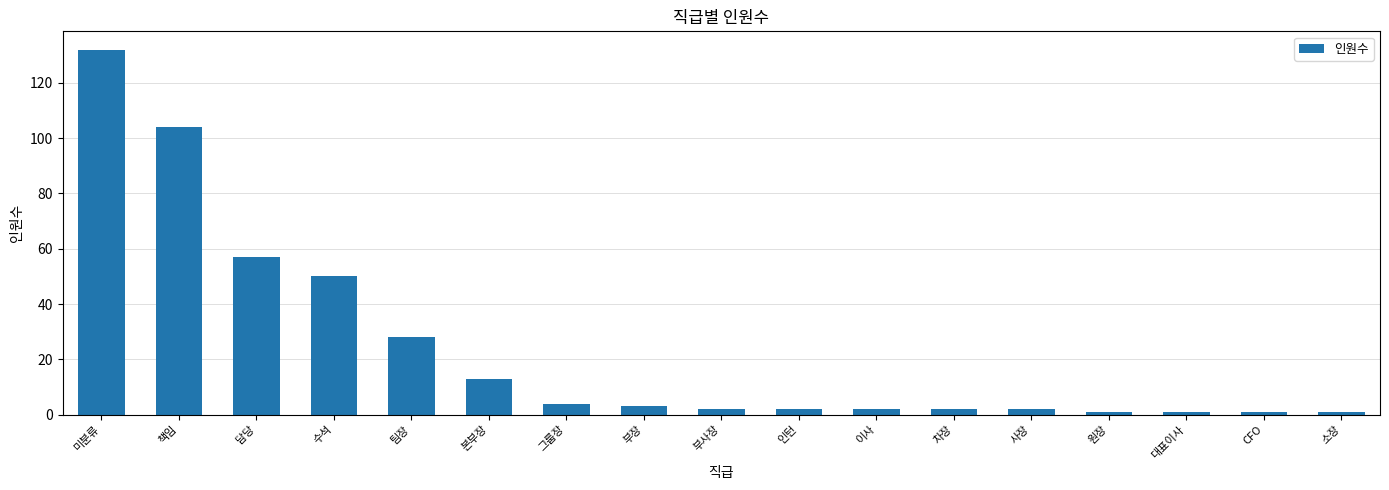

The value at 수석 is 29. True or false?

False